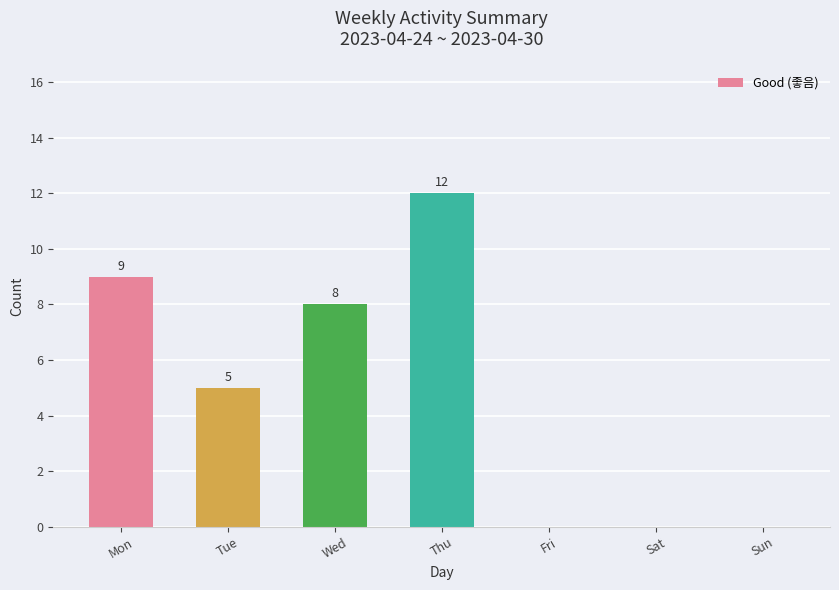

Is it true that the value at Fri is -8?

False